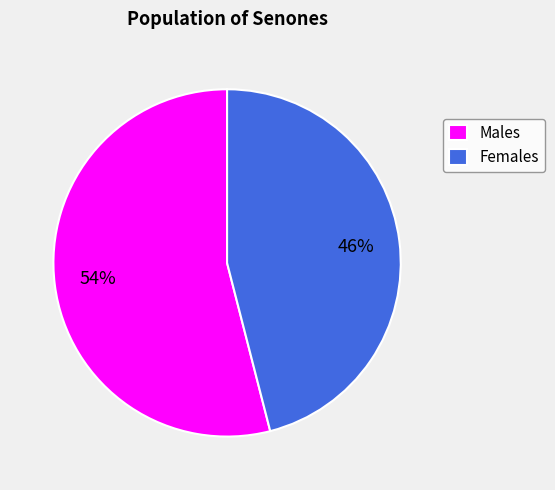

Rank the categories by value from lowest to highest.

Females, Males